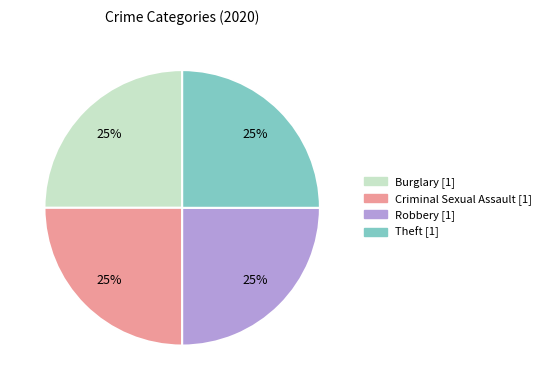

Is there a majority slice in this chart?

No